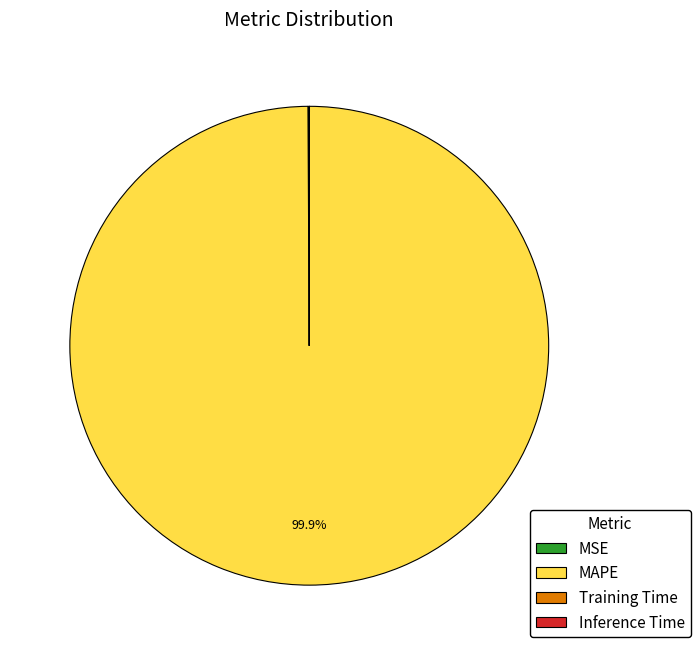

Which category has the biggest portion of the pie?

MAPE